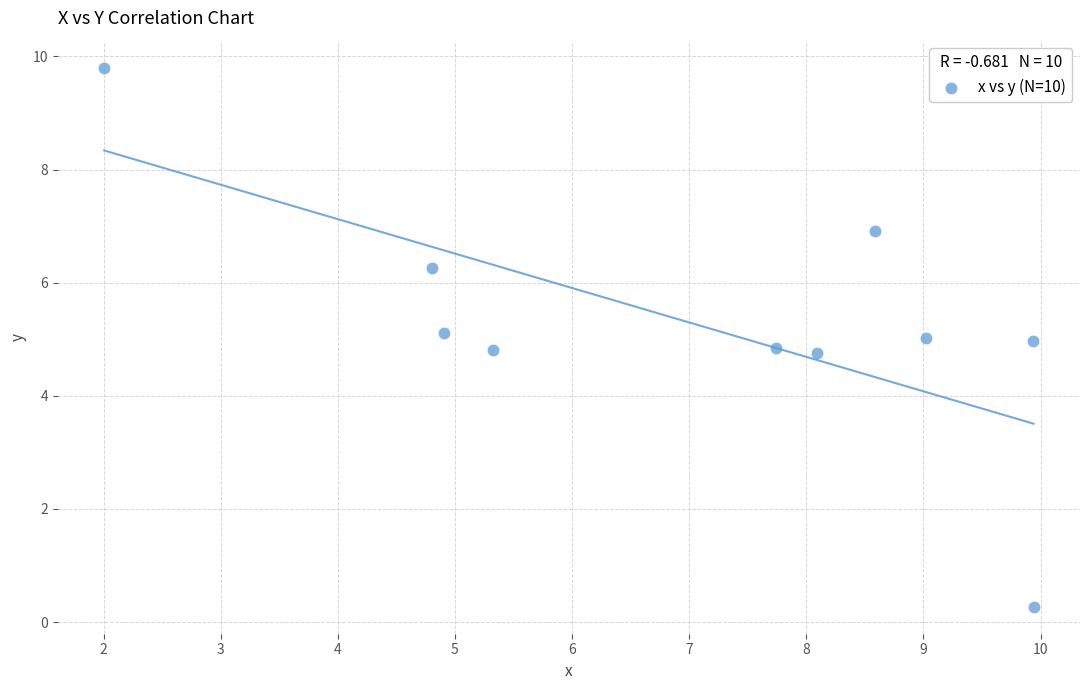

What is the average X value?

7.0